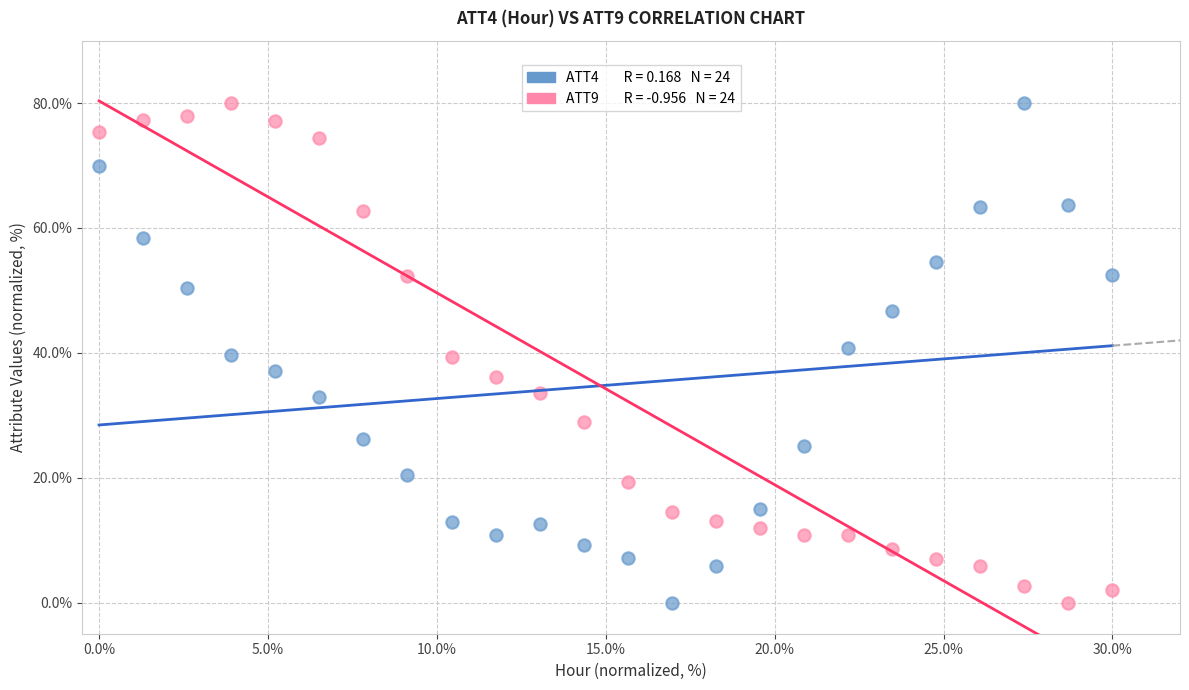

Across all data points, what is the range of Y values (max minus min)?

80.0